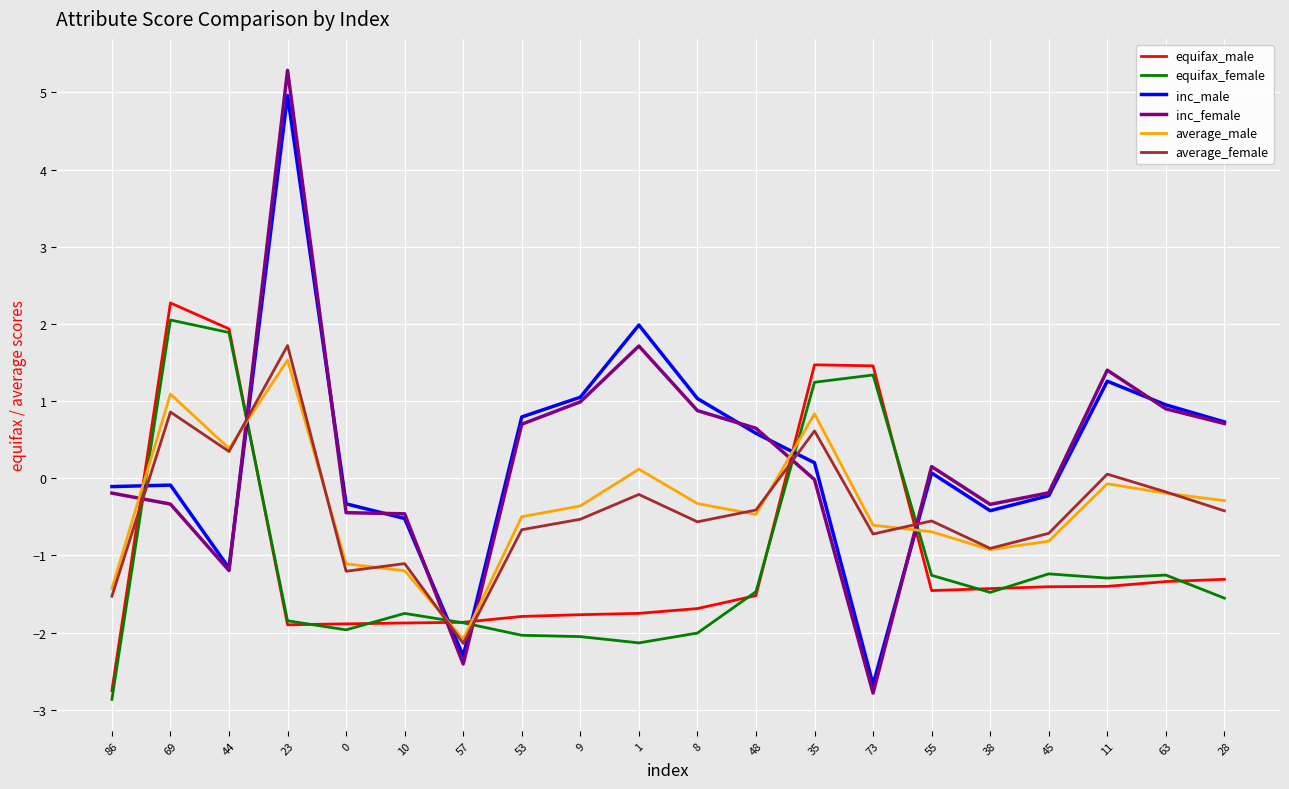

What is the total value across all series at 63?

-1.1